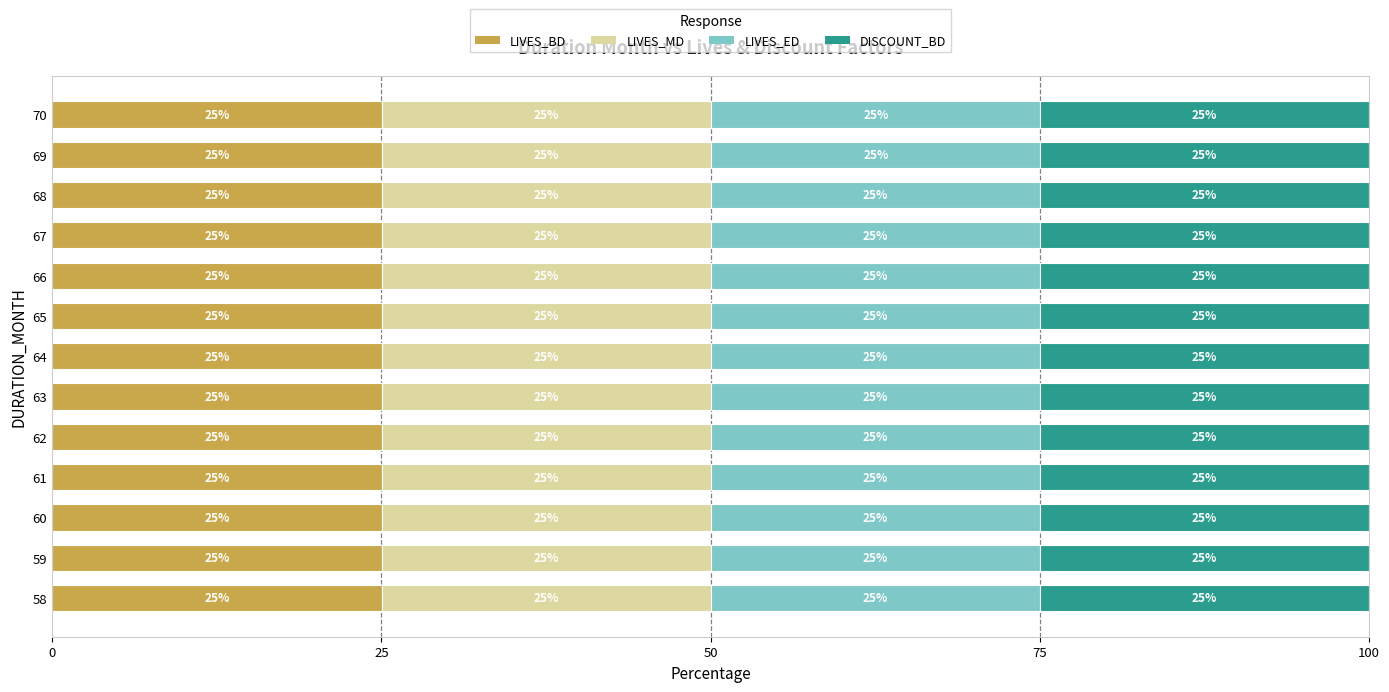

At which label is LIVES_BD closest to 25?

58